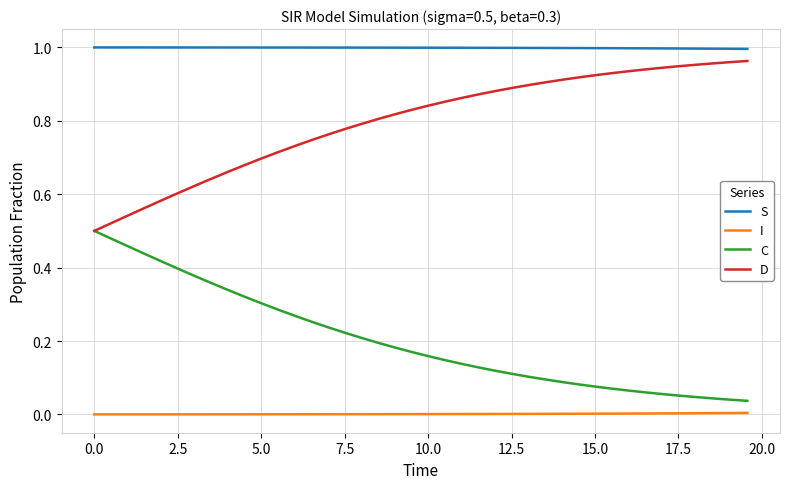

True or false: S and I cross at least once.

False